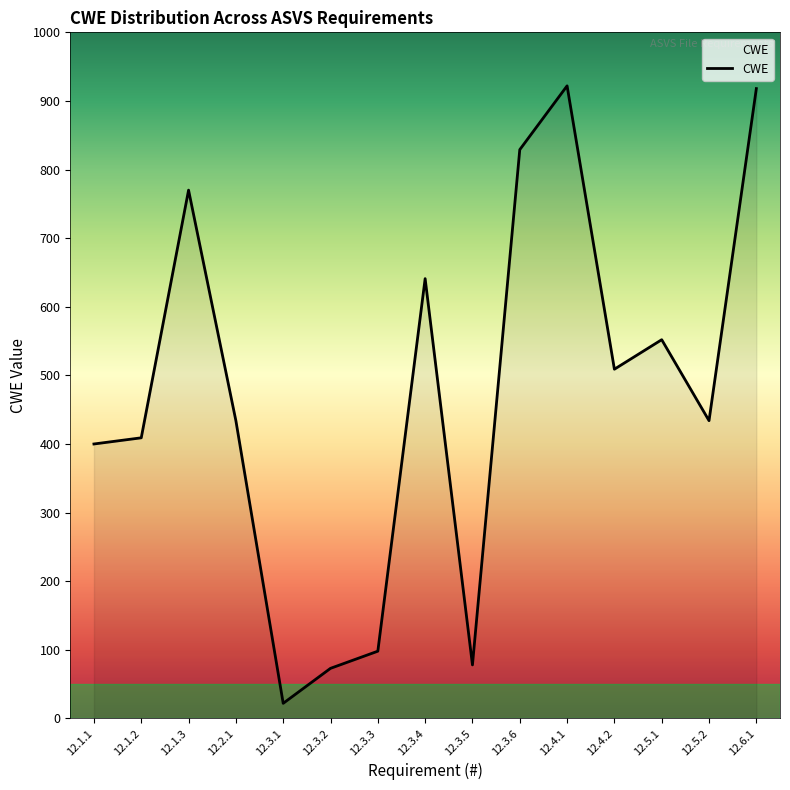

True or false: the data shows 434 at 12.5.2.

True